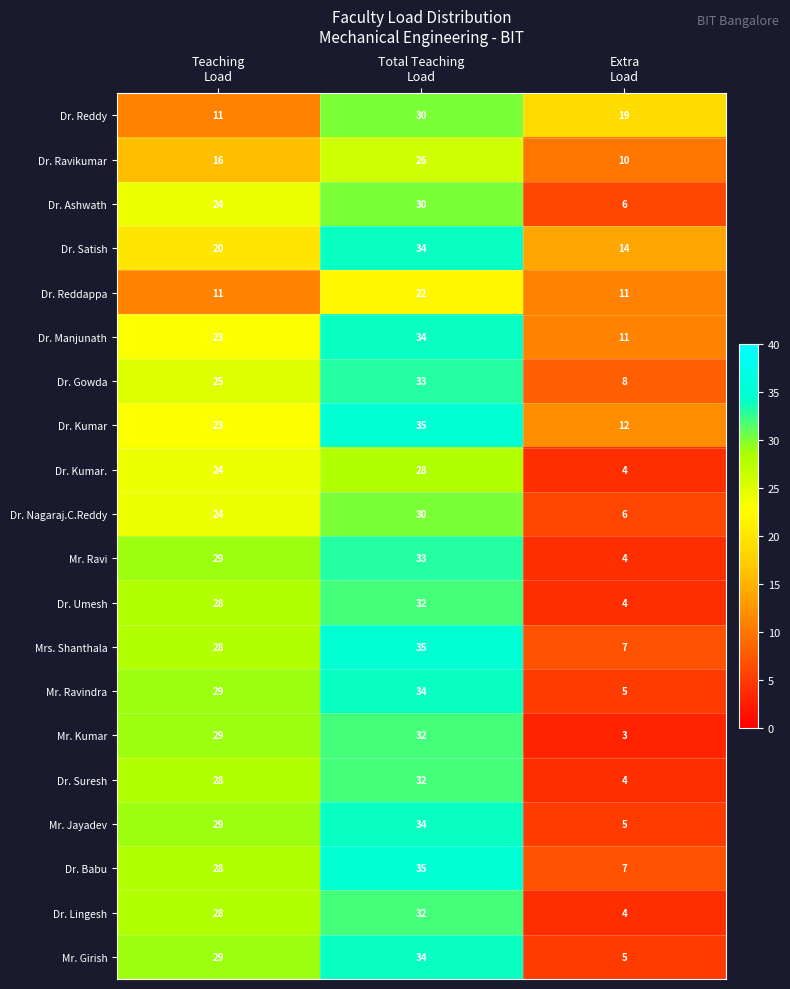

What is the minimum value shown in the chart?

3